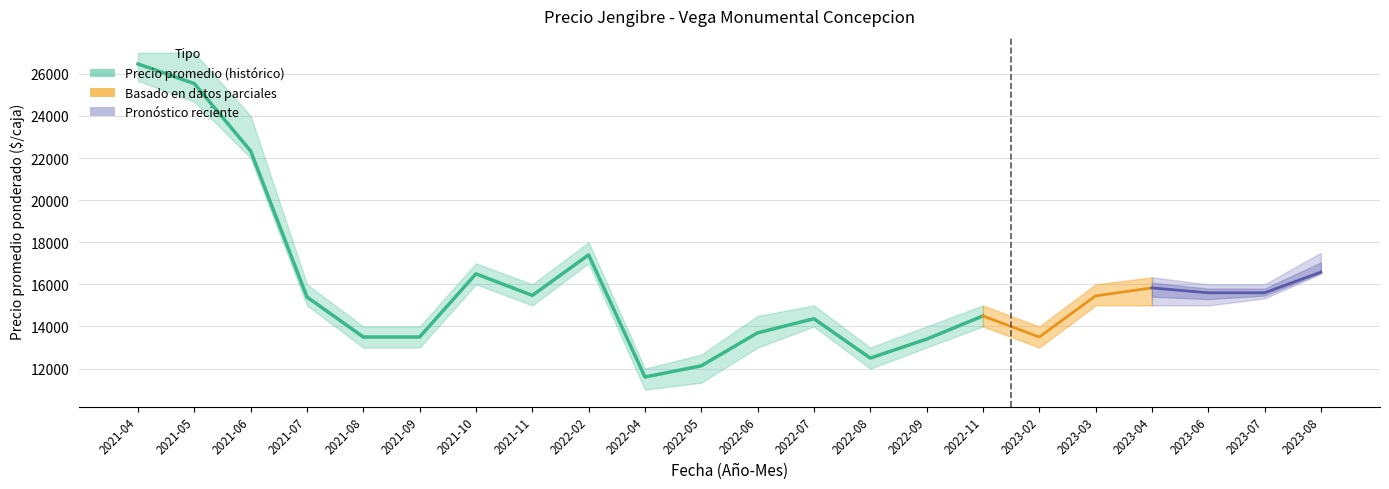

True or false: there are more than 0 points higher than both neighbors.

True